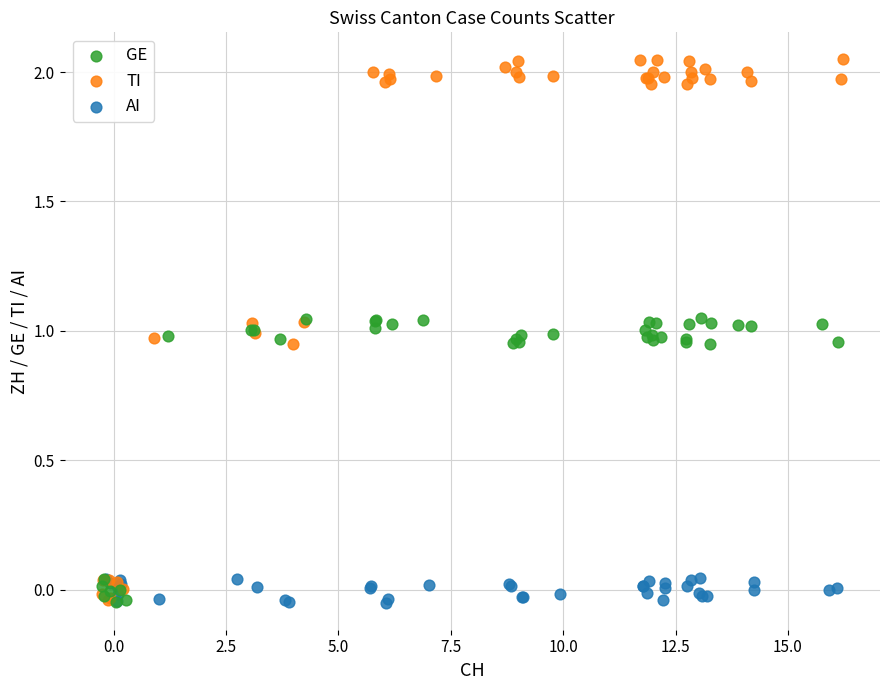

Which series has the largest Y range (max minus min)?

TI